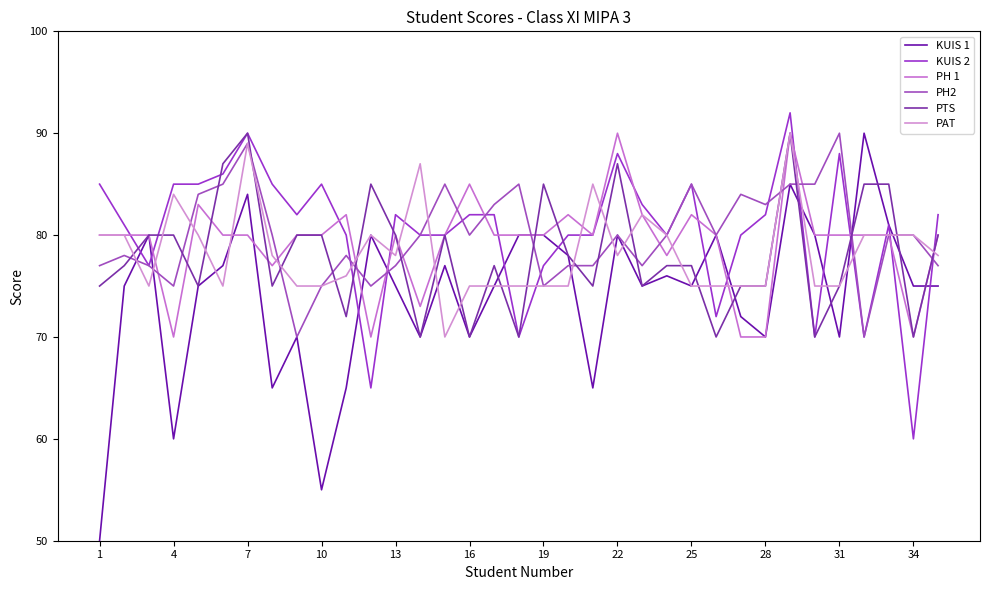

Which category has the lowest value across all series?

1